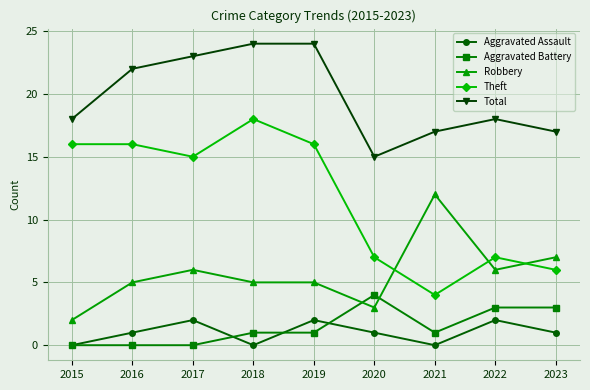

What is the total value across all series at 2020?

30